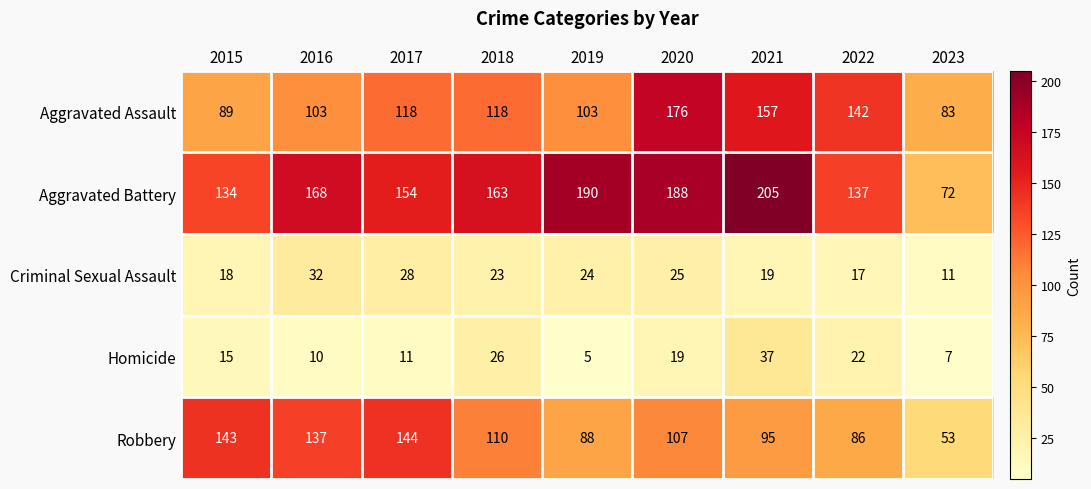

What is the minimum value shown in the chart?

5